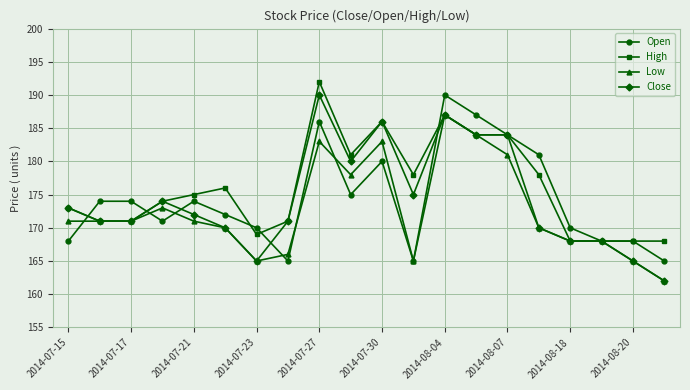

True or false: Open has more than 2 interior local peaks.

True